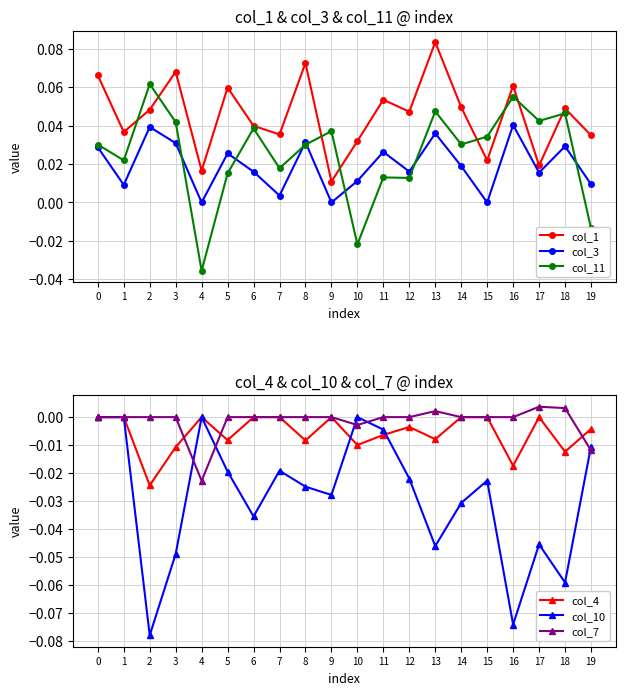

The value of col_3 at 13 is 0.0. True or false?

False